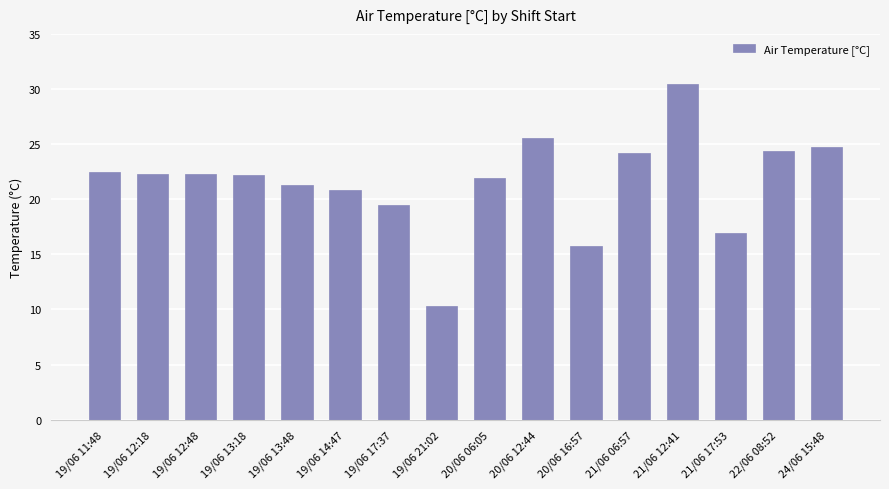

Which label corresponds to the largest value in the chart?

21/06 12:41